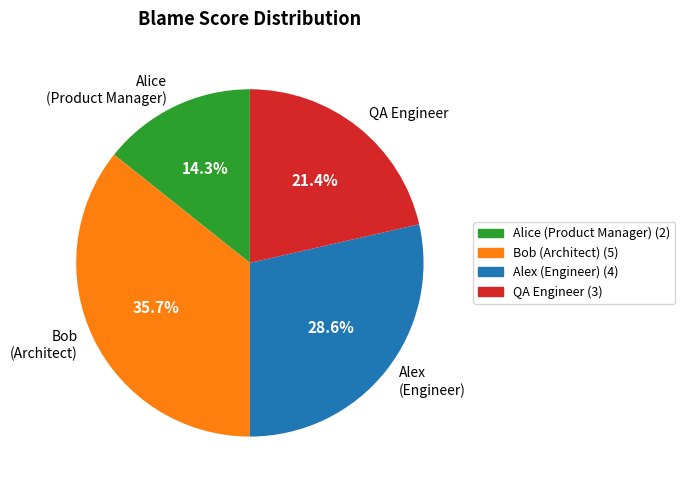

How many slices are in this pie chart?

4